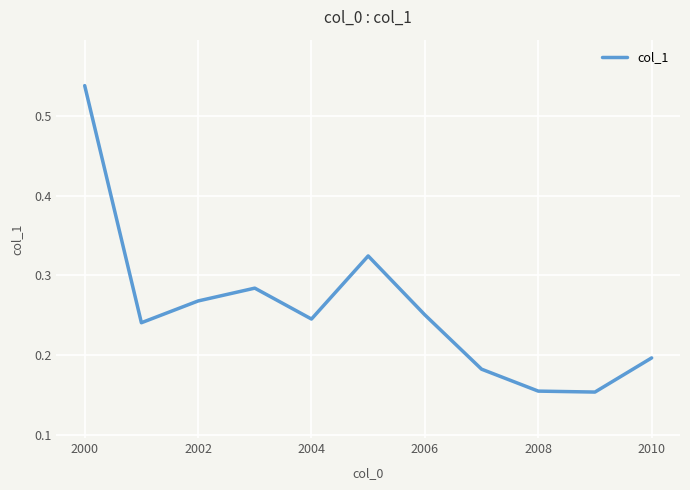

What is the difference between the maximum and minimum values?

0.4